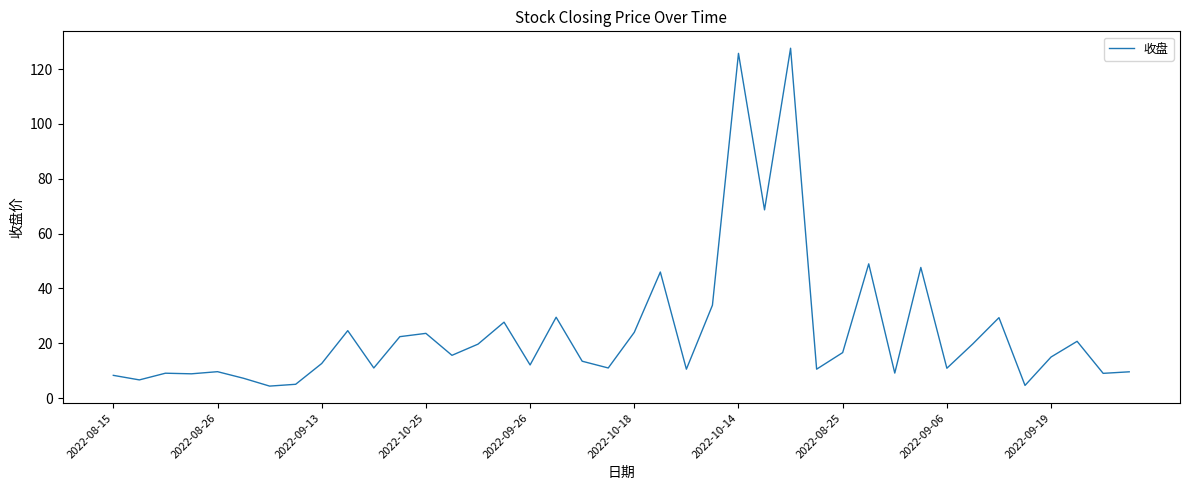

What is the difference between the maximum and second lowest values?

123.0